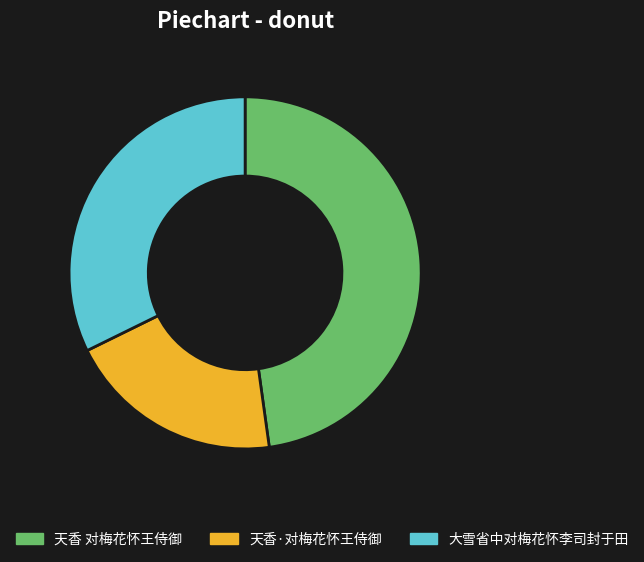

Approximately how many times larger is the value at 大雪省中对梅花怀李司封于田 compared to 天香·对梅花怀王侍御?

1.6